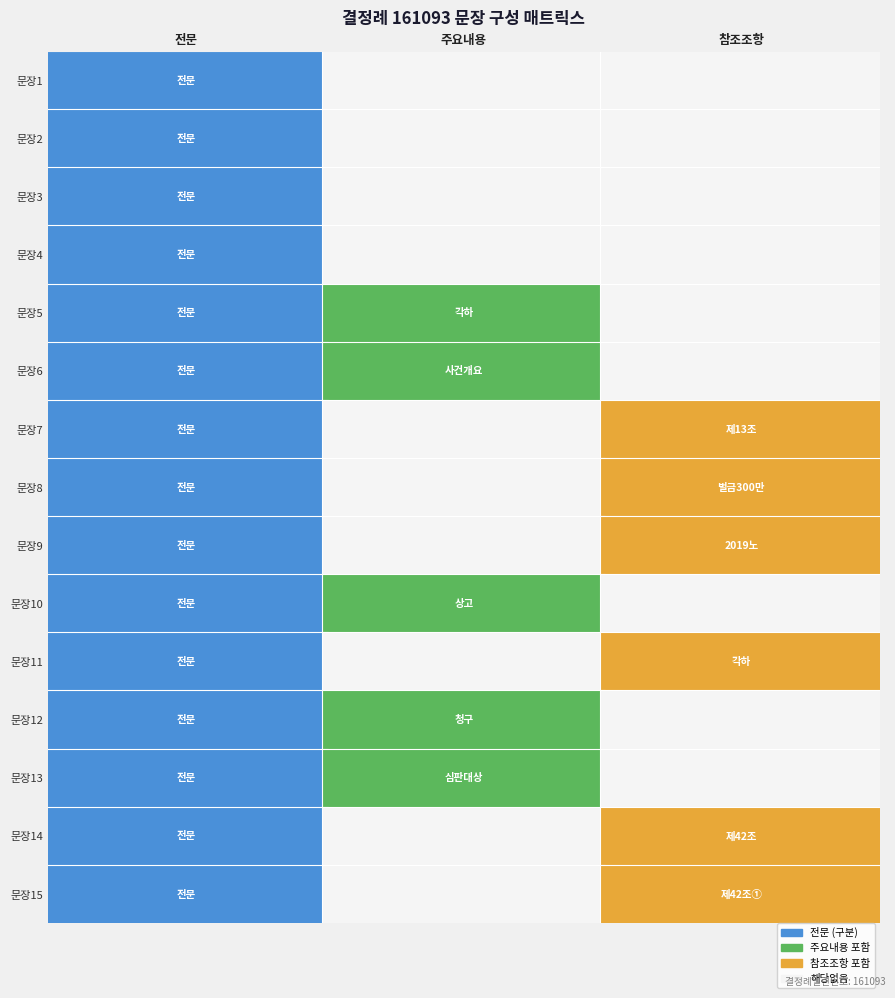

What is the difference between the second highest and second lowest values in the 전문 series?

12